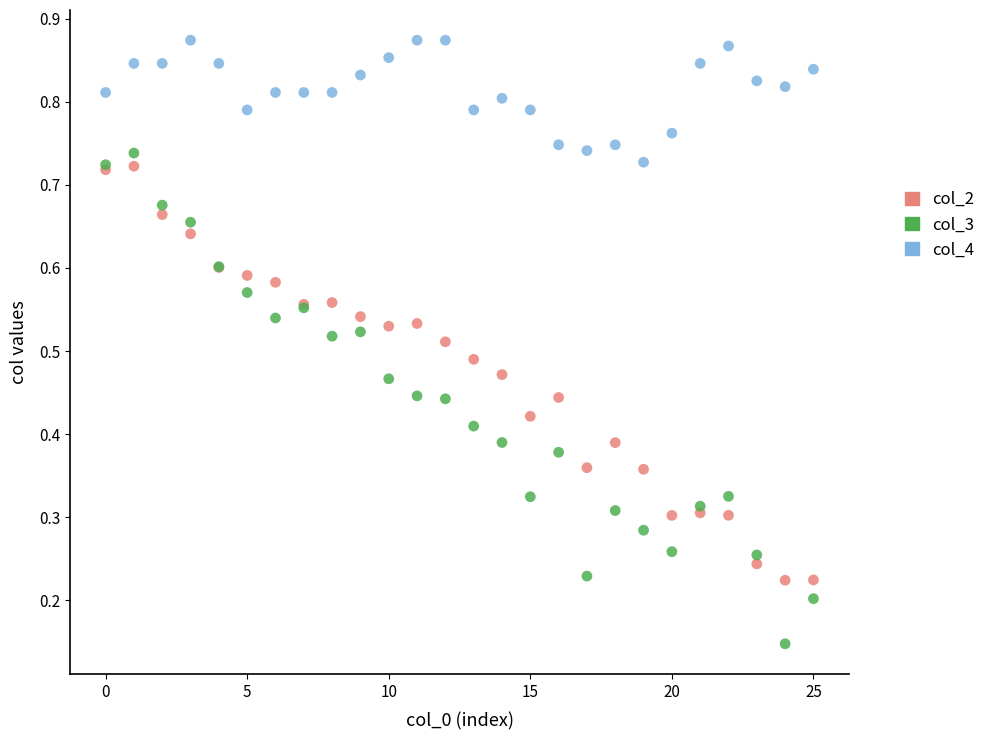

Which series has the widest spread of Y values?

col_3